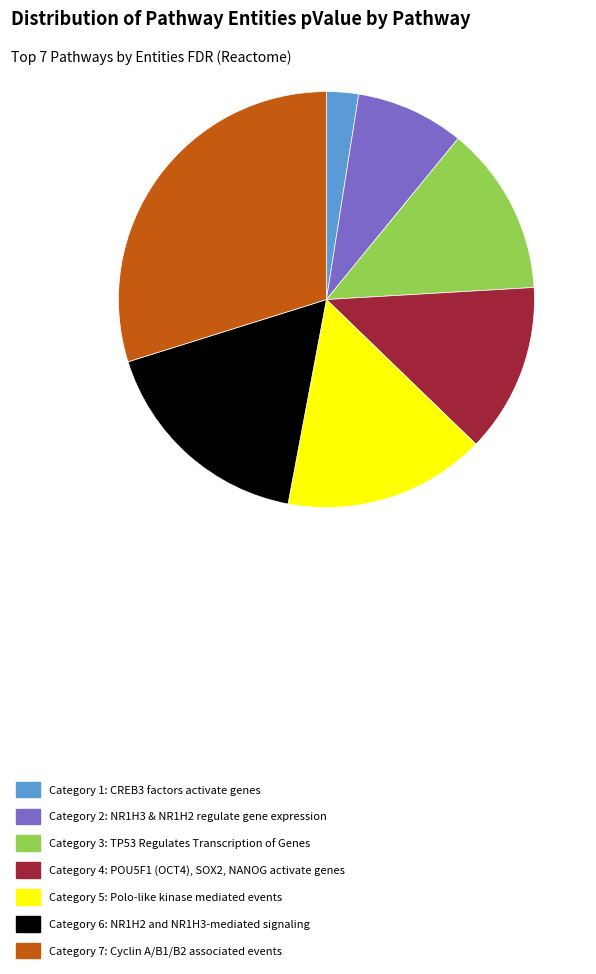

Is the sum of Category 4: POU5F1 (OCT4), SOX2, NANOG activate genes and Category 1: CREB3 factors activate genes greater than half?

No